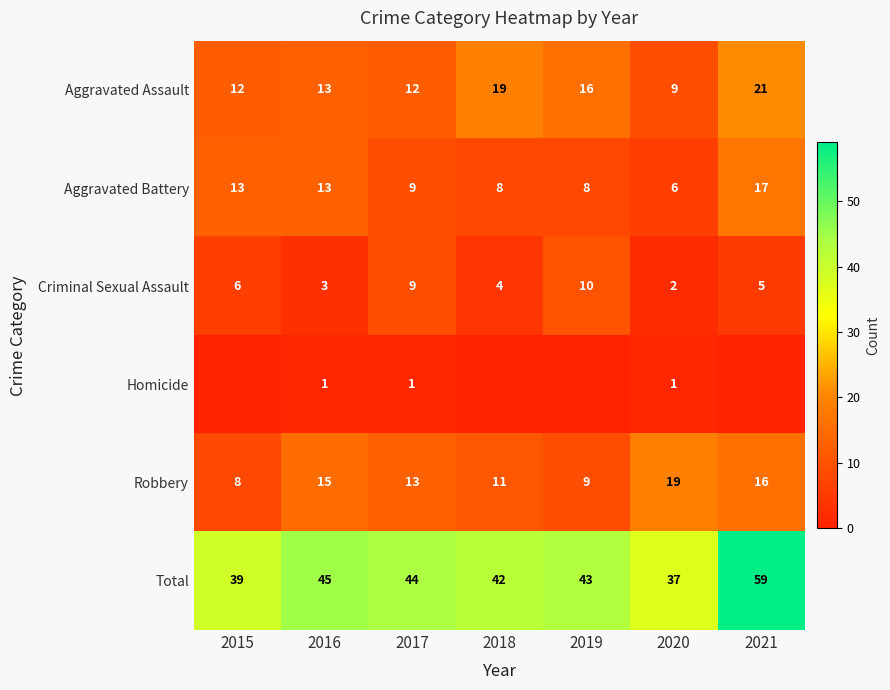

Which category has the highest value across all series?

2021